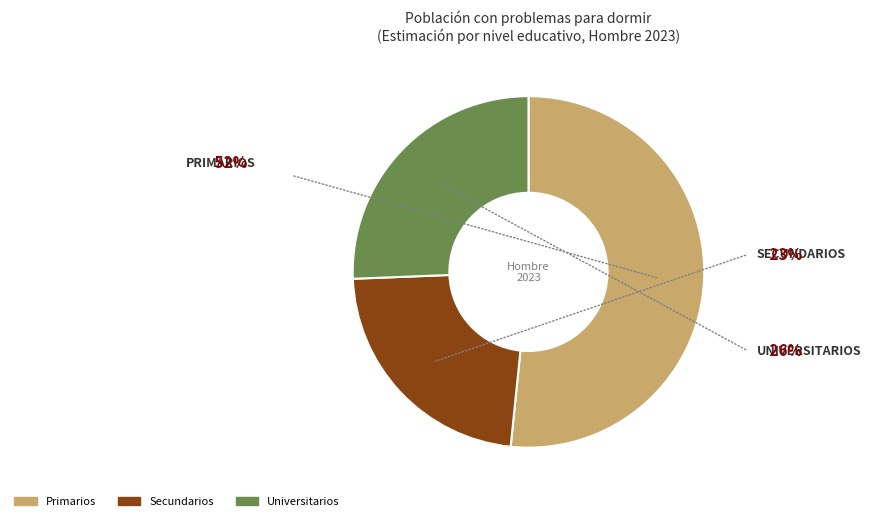

Which slice is the largest?

Primarios